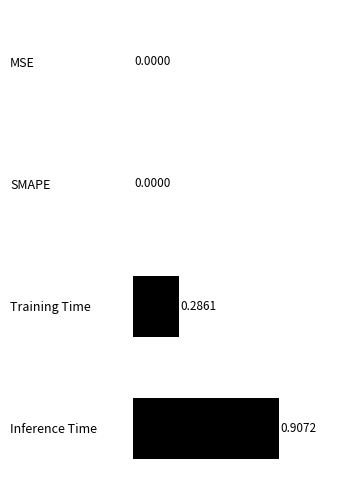

What is the sum of all values?

1.2